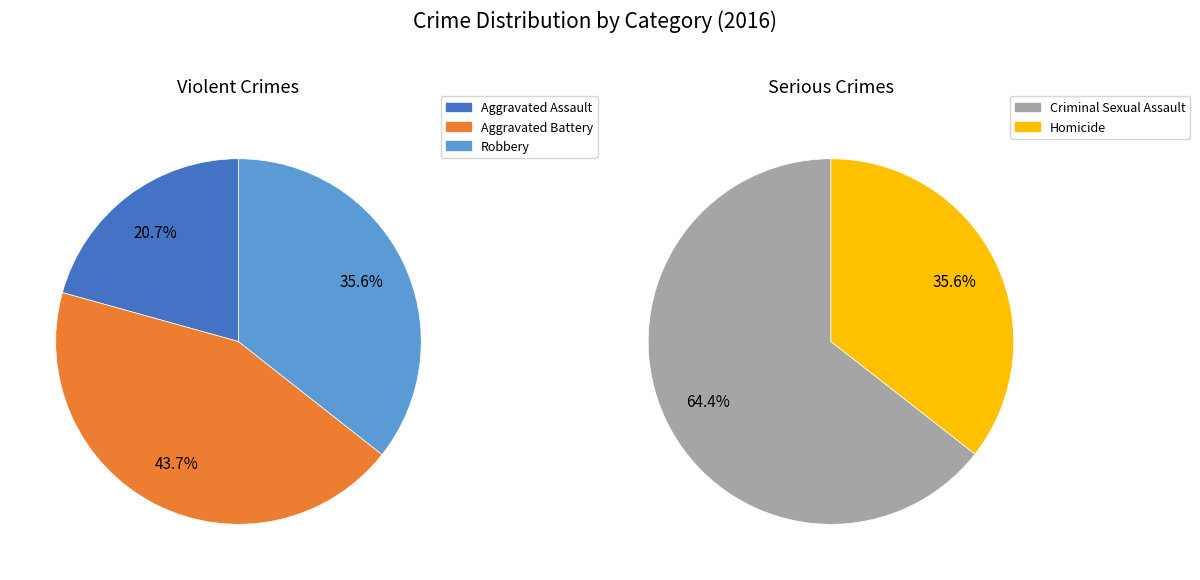

Count the number of slices in the pie.

5